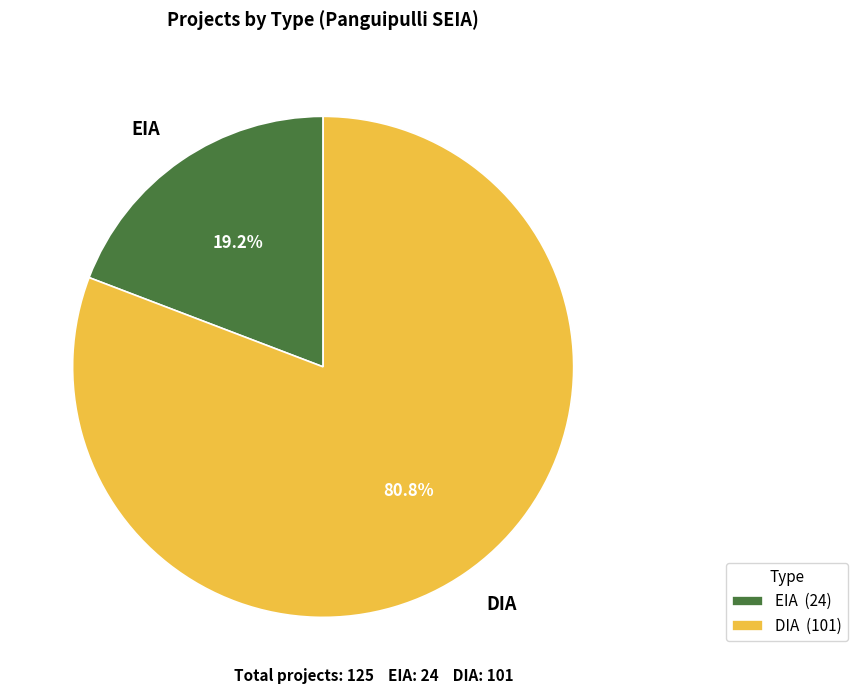

Rank the categories by value from lowest to highest.

EIA, DIA